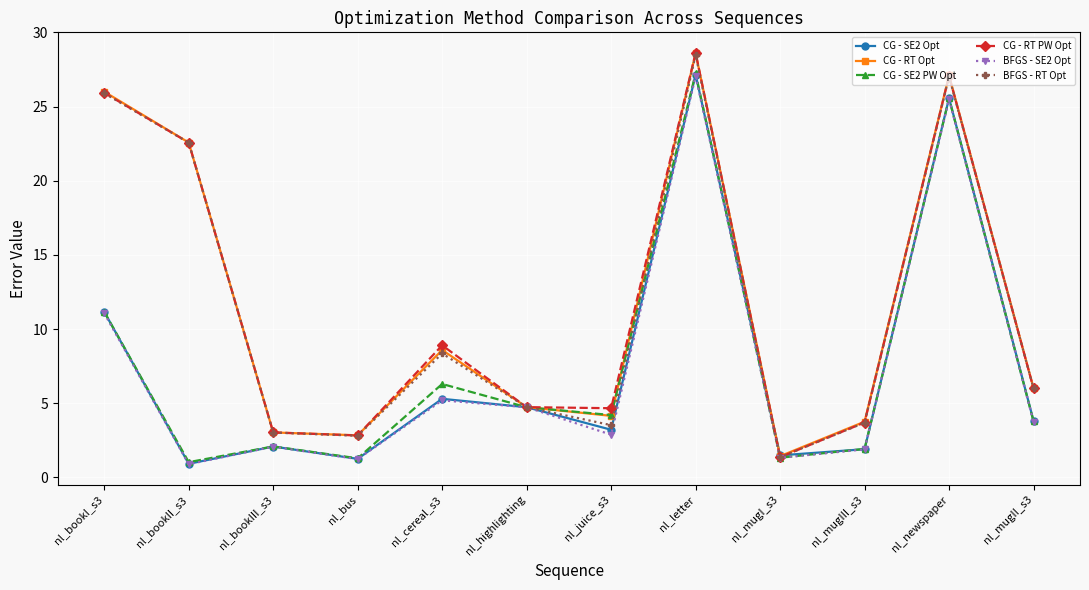

What are all the series names shown in the legend?

CG - SE2 Opt, CG - RT Opt, CG - SE2 PW Opt, CG - RT PW Opt, BFGS - SE2 Opt, BFGS - RT Opt